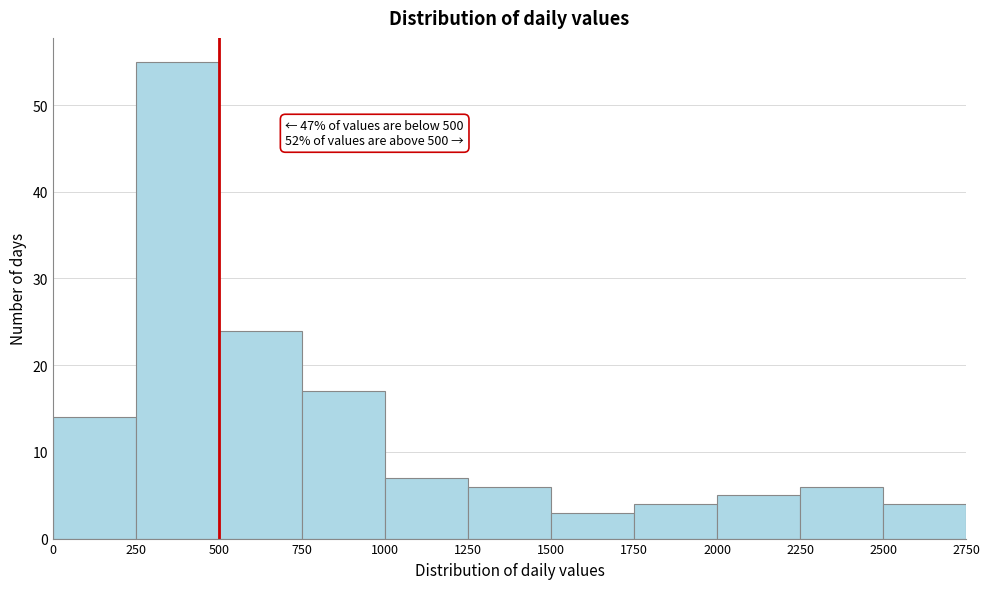

Over which range of the x-axis is the bar tallest?

250 to 500